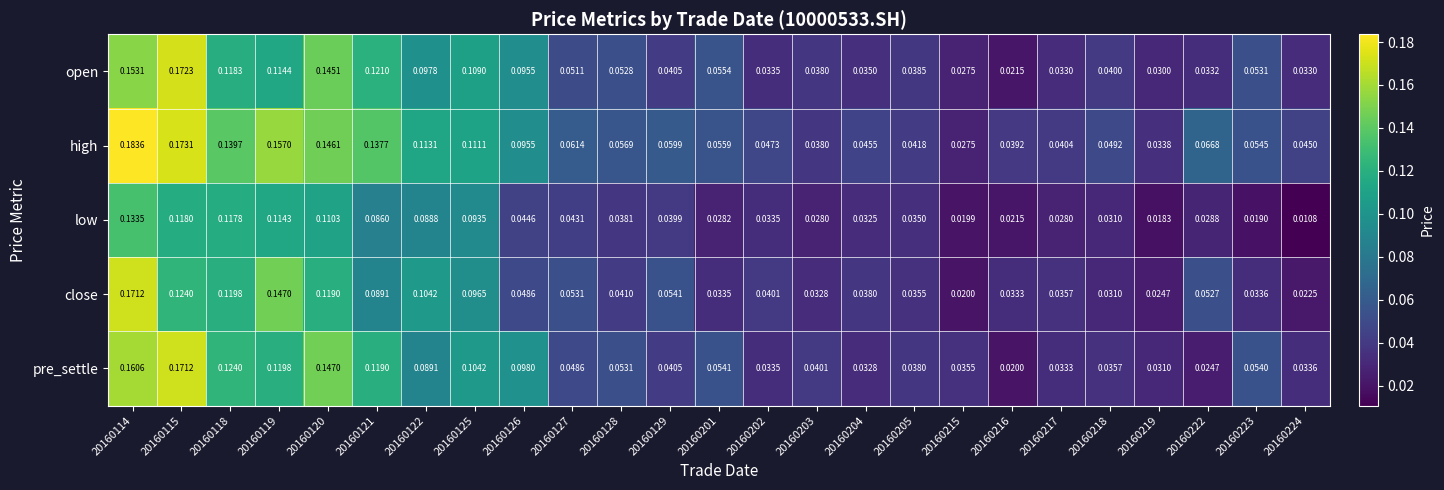

Between 20160120 and 20160223, which series saw the biggest shift?

pre_settle